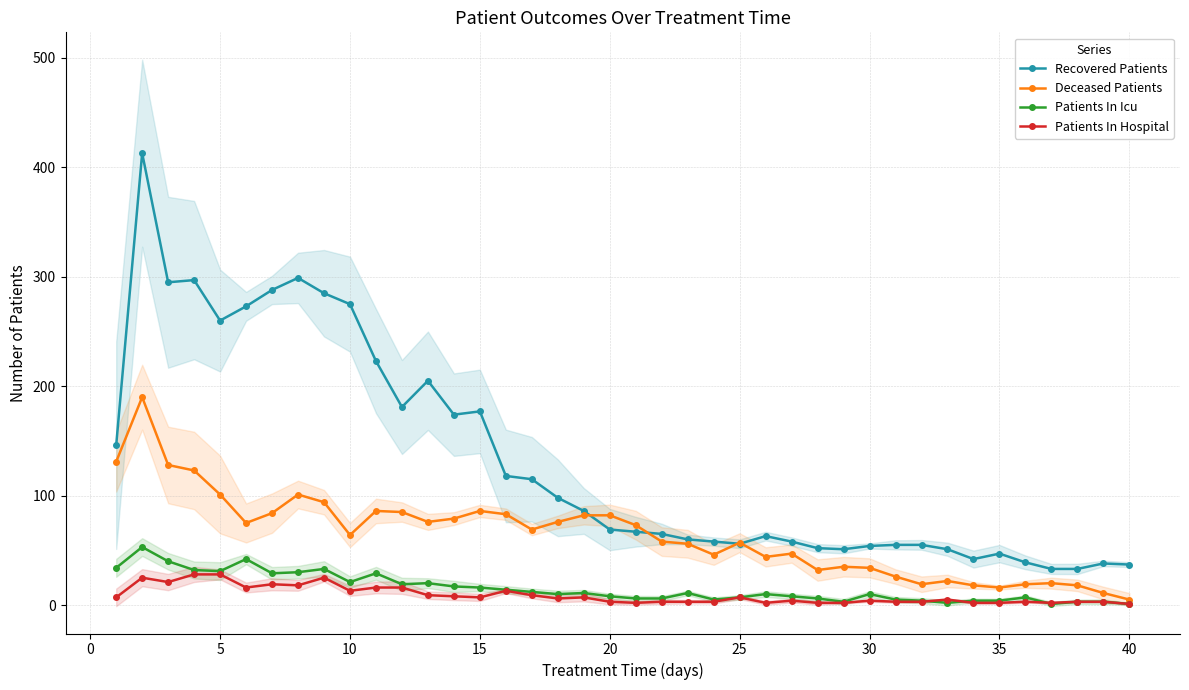

True or false: Recovered Patients and Patients In Icu intersect in this chart.

False